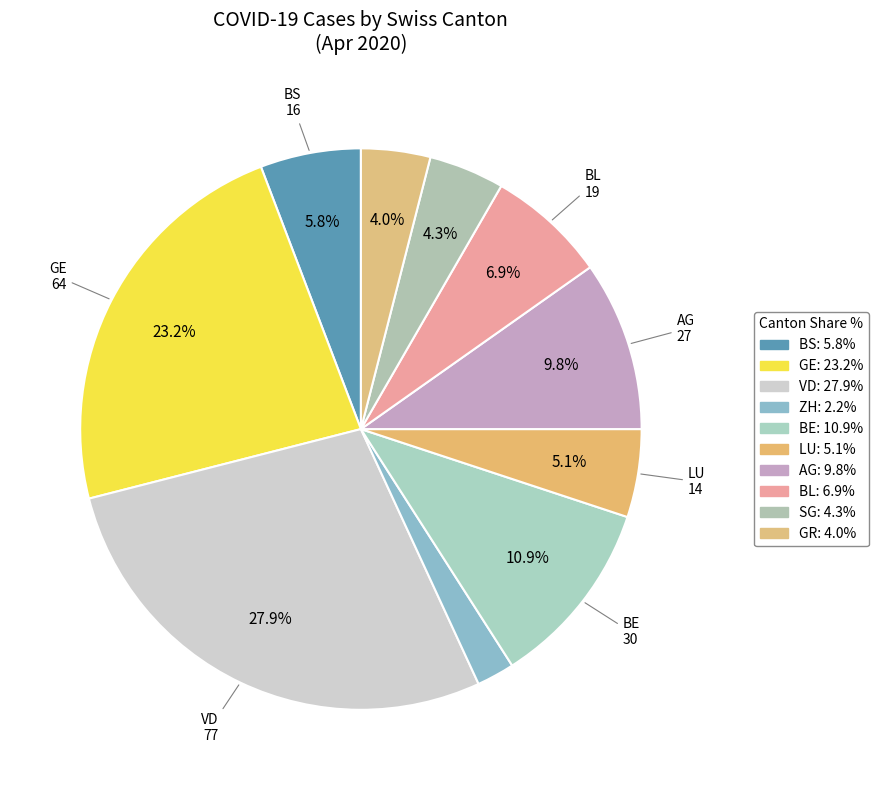

How many slices are in this pie chart?

10